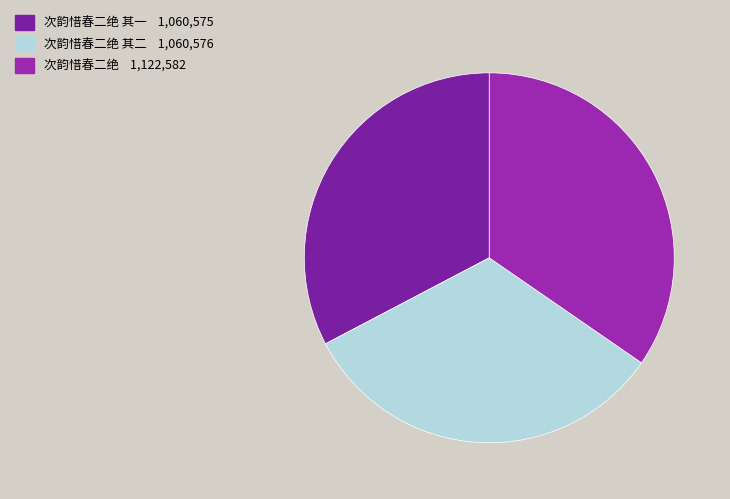

How many slices are in this pie chart?

3